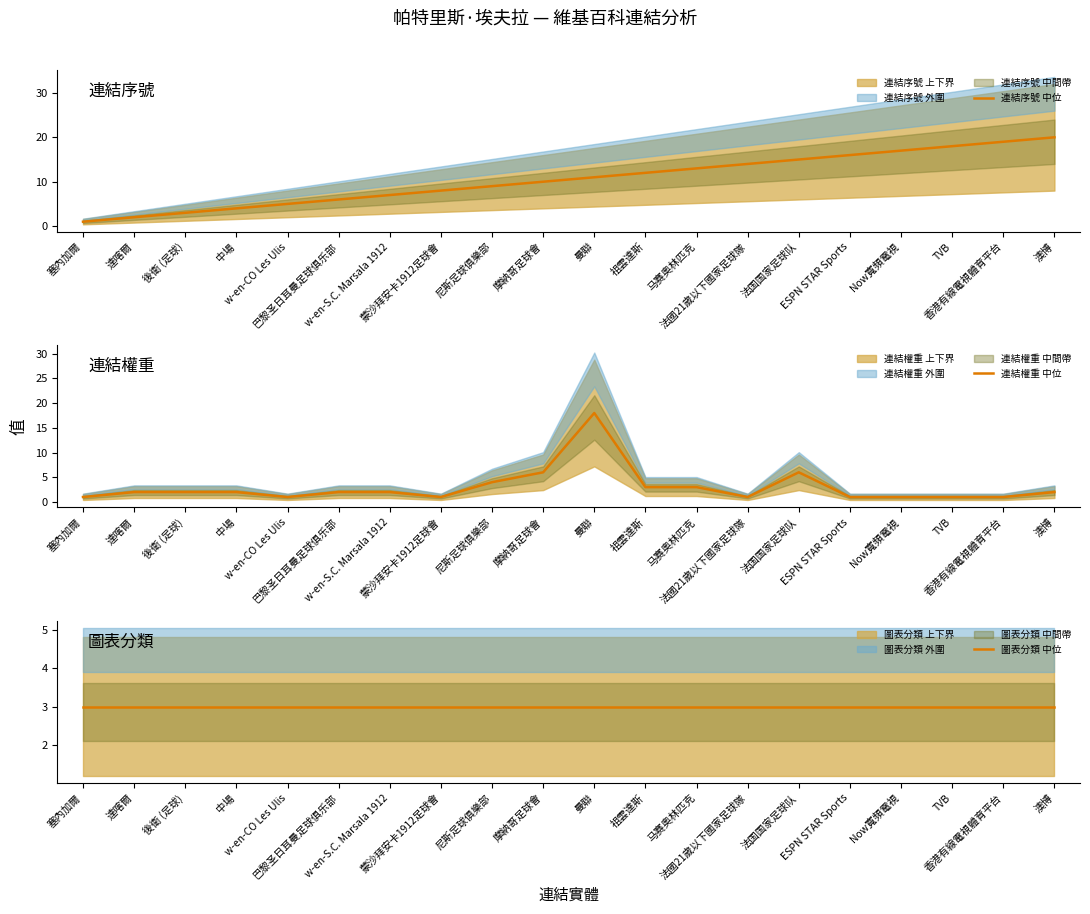

What value does the 連結序號 中位 series have at 達喀爾?

2